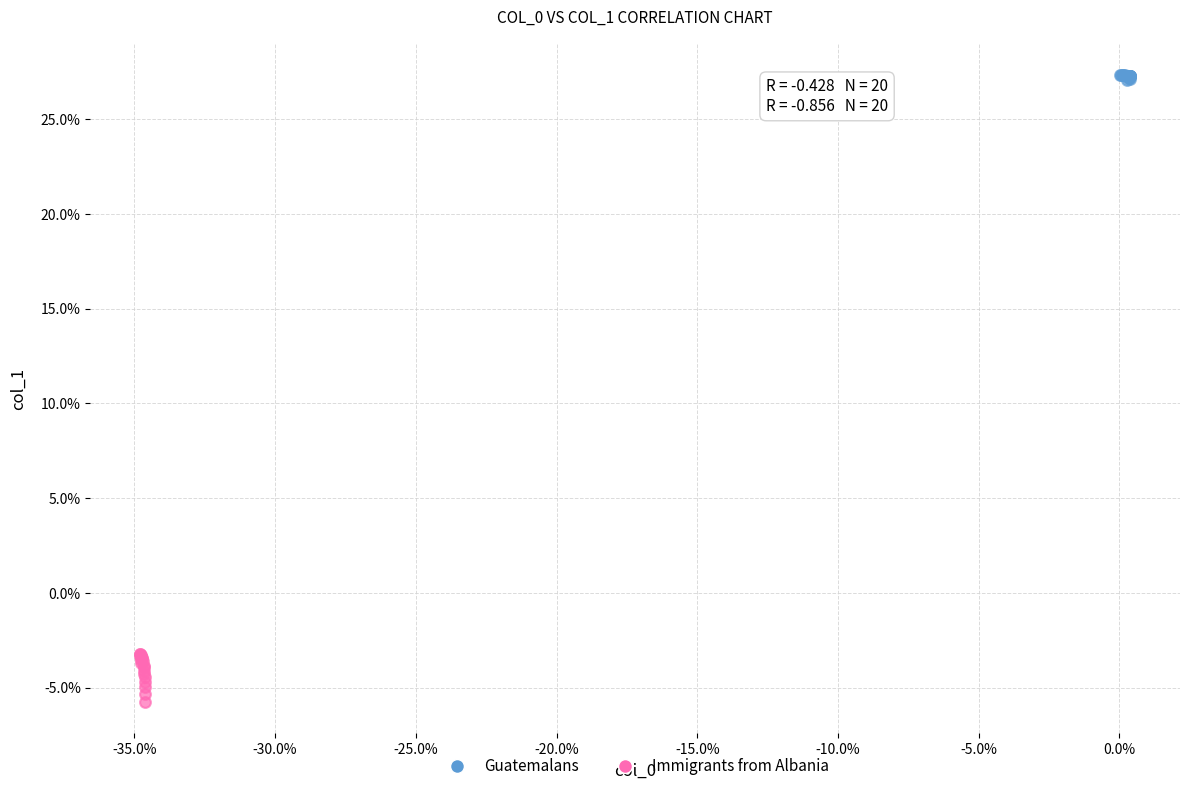

Which series reaches the minimum Y coordinate?

Immigrants from Albania